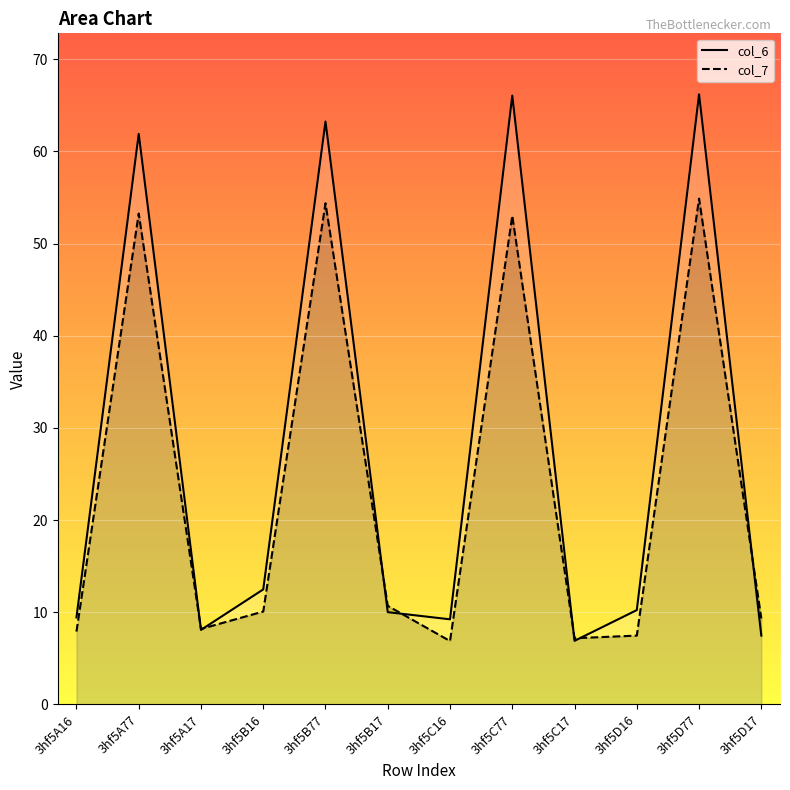

At which label does col_7 first exceed 10?

3hf5A77